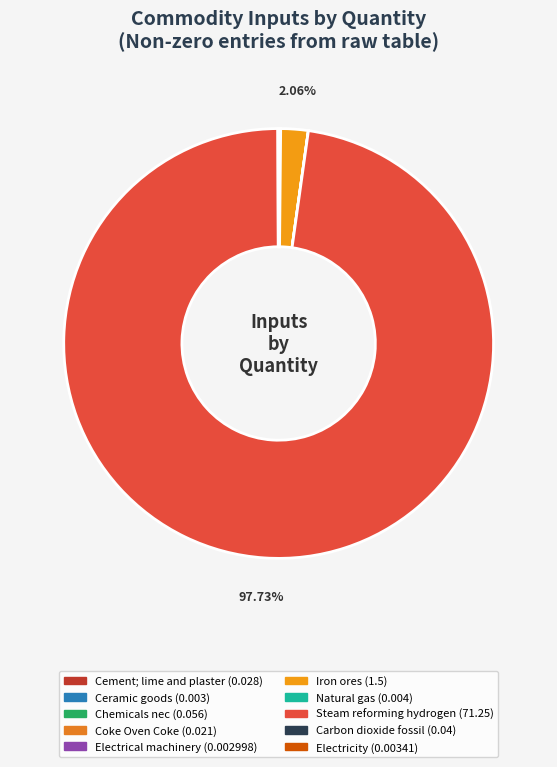

How much of the chart is everything except Cement; lime and plaster?

100.0%